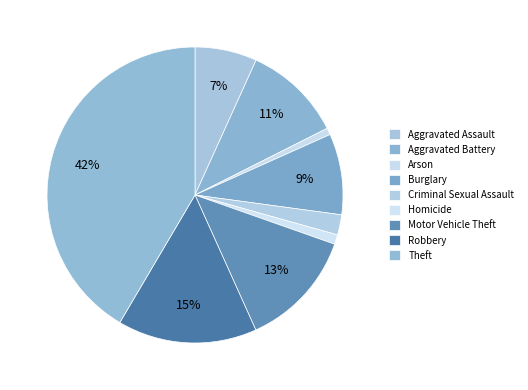

Is there a majority slice in this chart?

No